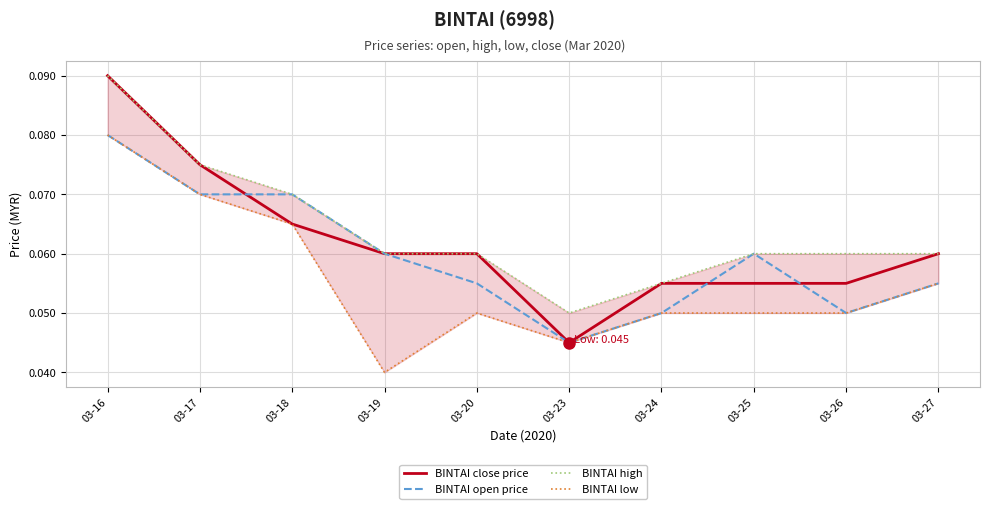

At which category is the sum across all series the highest?

03-16